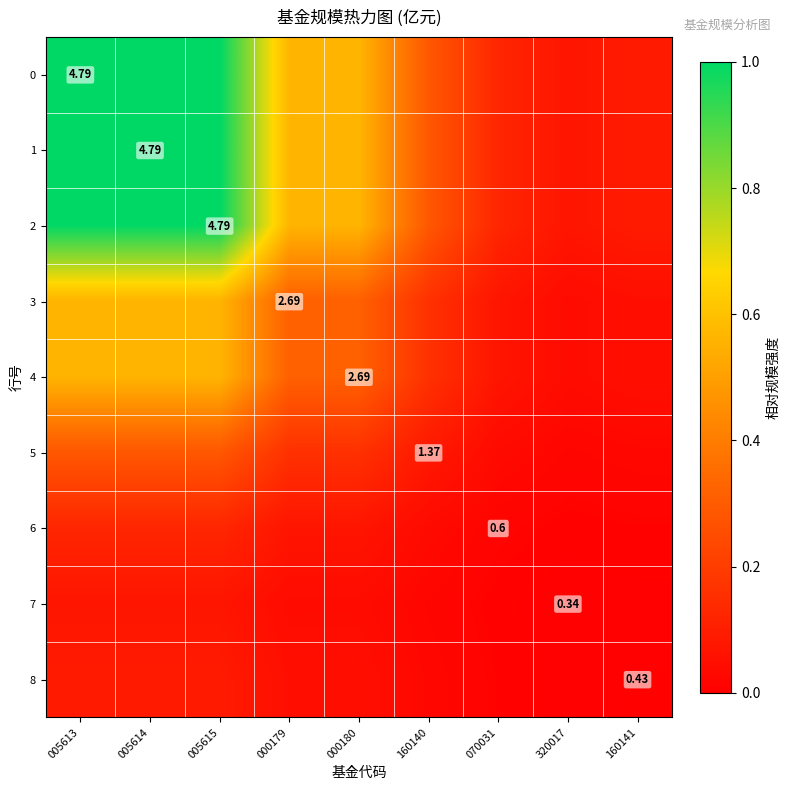

True or false: 7 has a value of 0.0 at 000180.

True